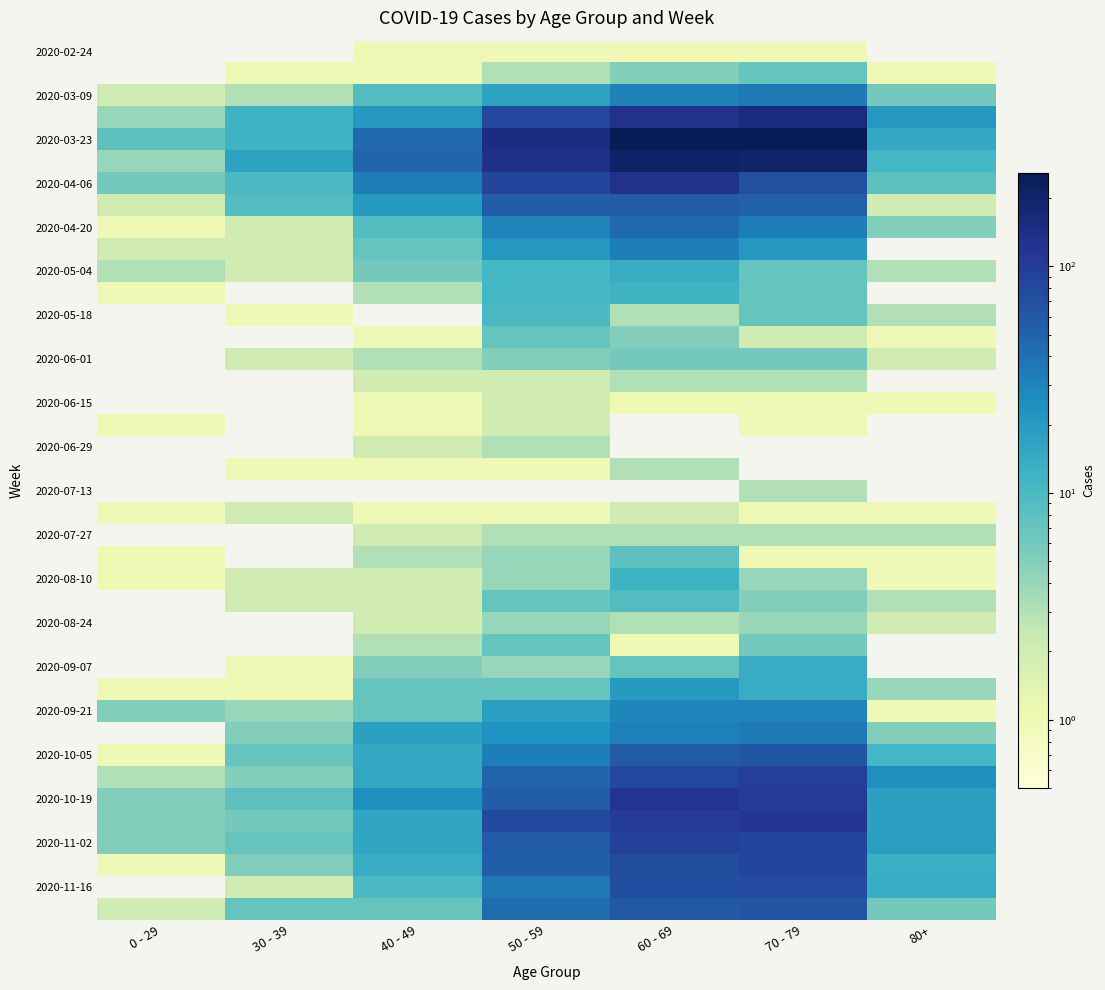

Which category has the lowest value across all series?

0 - 29